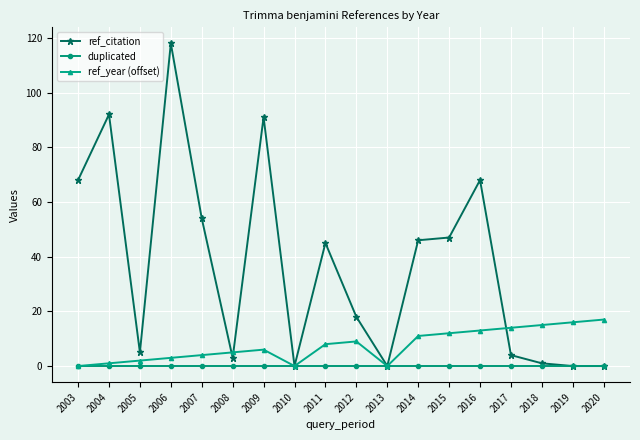

At how many categories does at least one series exceed 100?

1